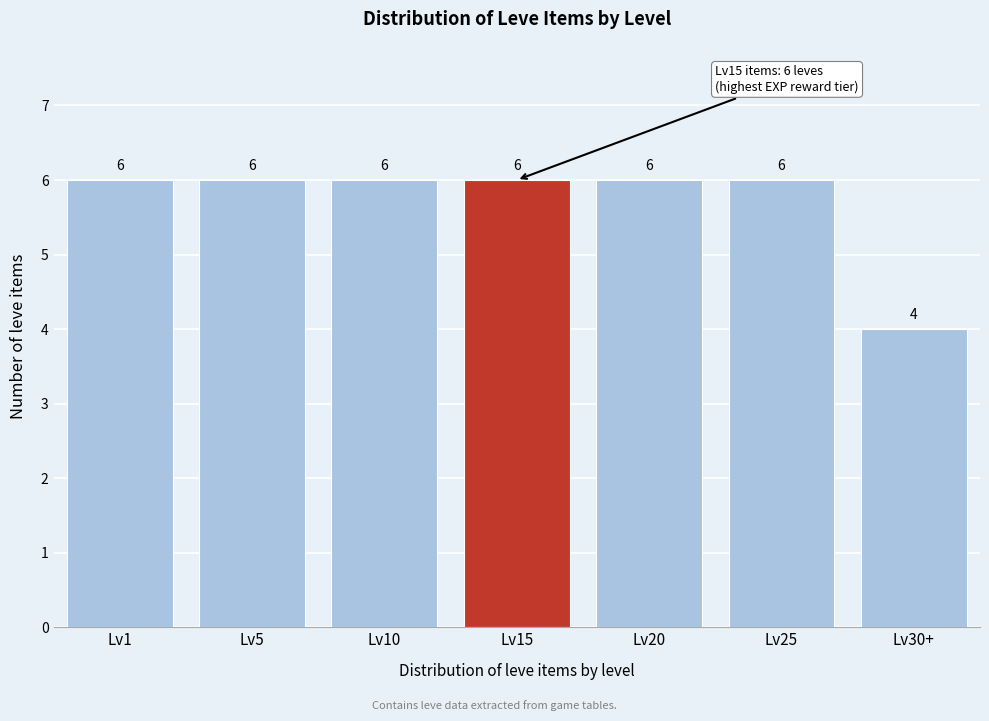

Reading left to right, transcribe all the data shown in this chart.

6	6	6	6	6	6	4